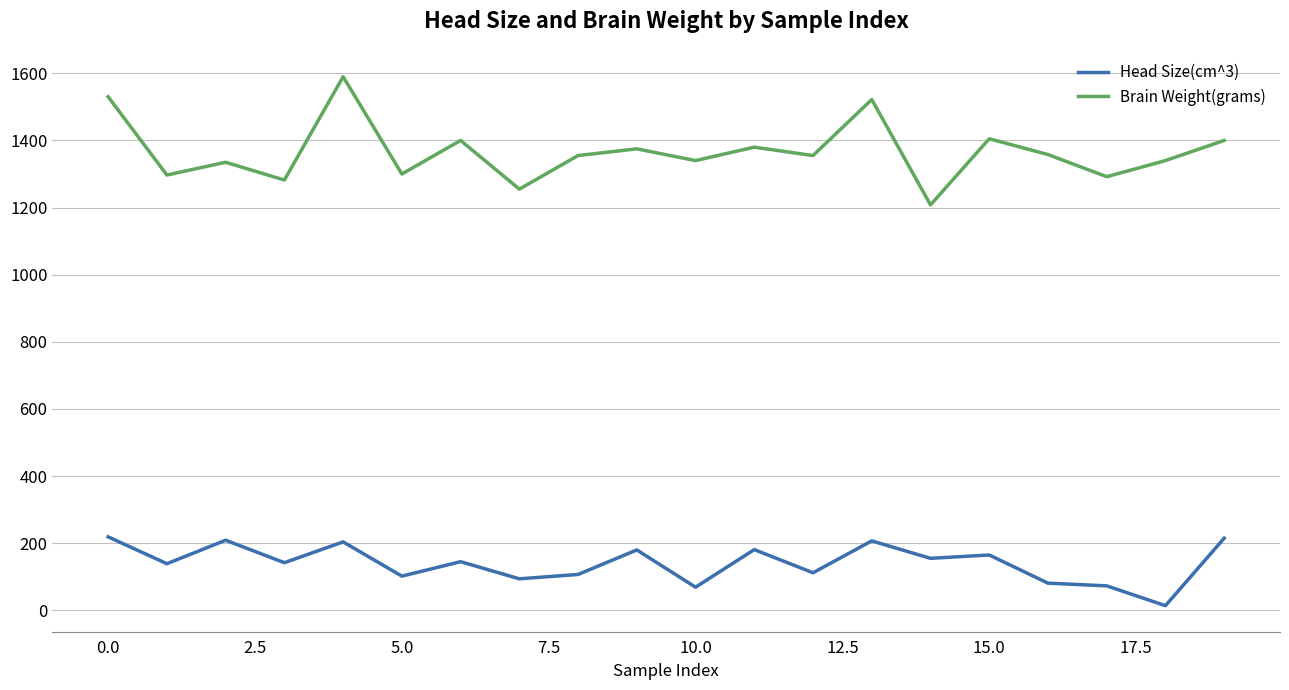

Rank the series by their average value, from highest to lowest.

Brain Weight(grams), Head Size(cm^3)